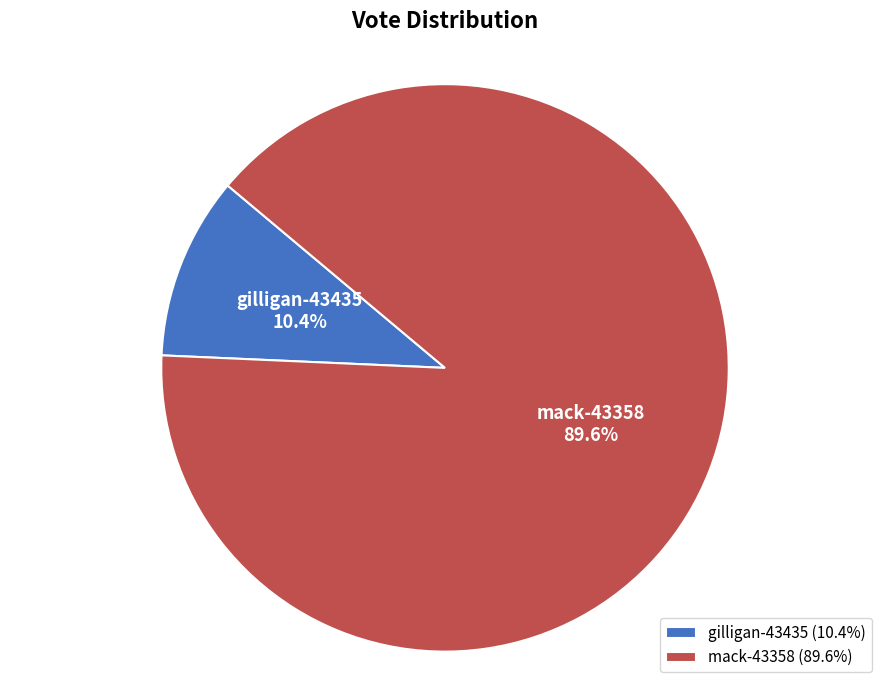

What is the ratio of the value at mack-43358 to the value at gilligan-43435?

8.6